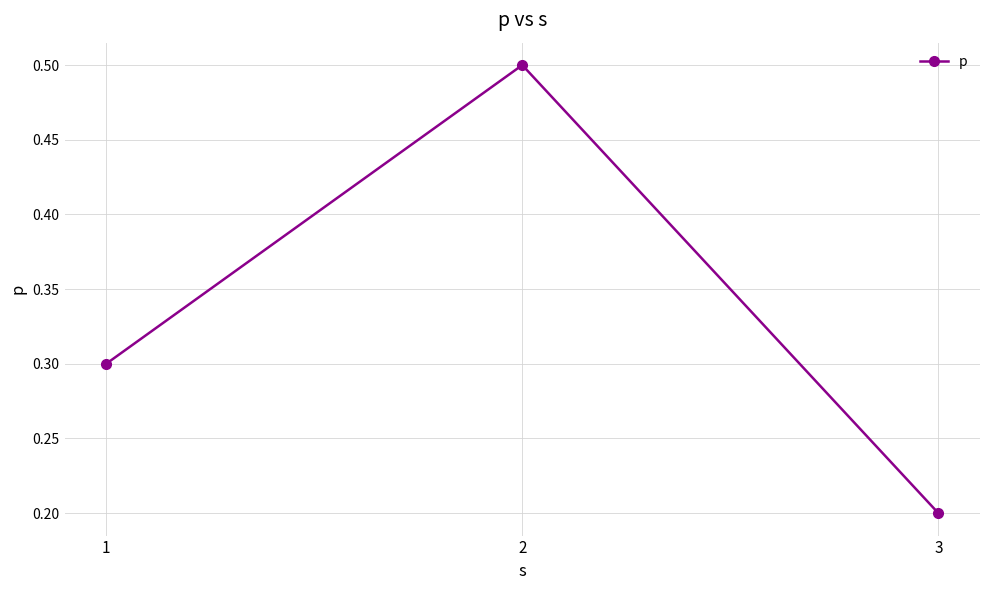

How many values are between 0 and 1?

3